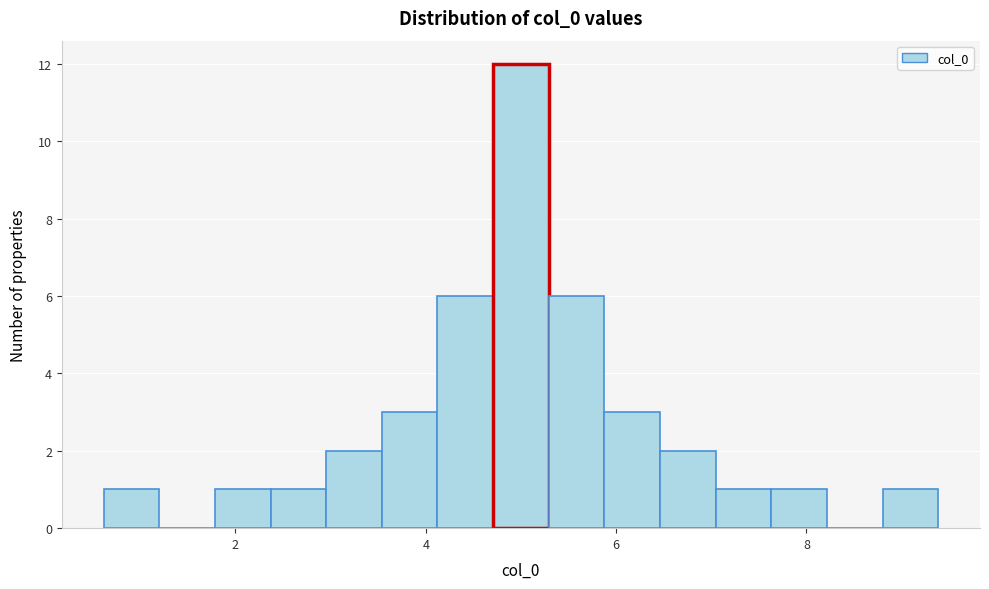

Read against the x-axis, roughly where is the centre of the tallest bar?

5.0